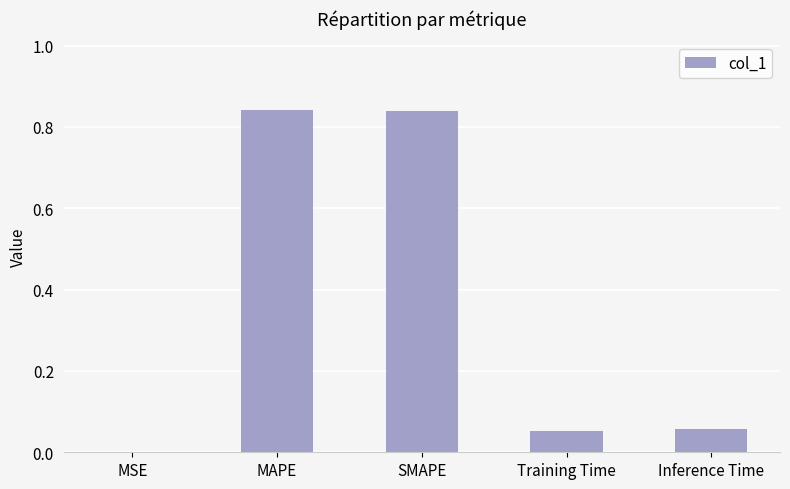

What is the sum of all values?

1.8